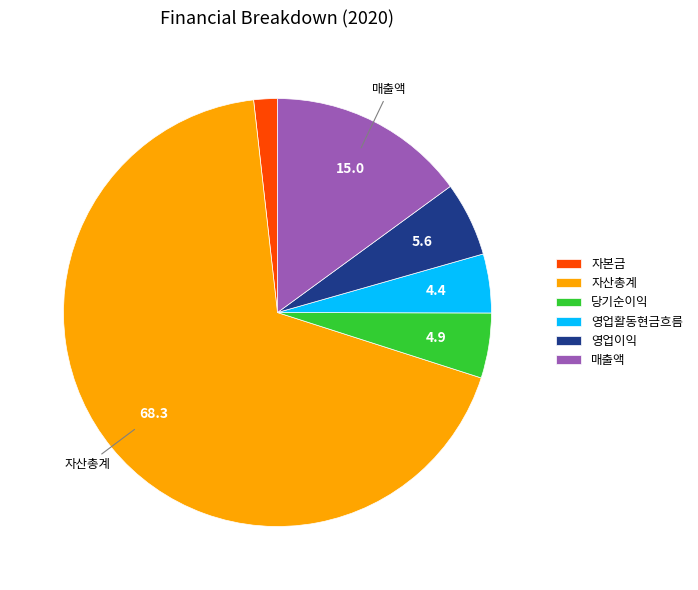

Which category has the biggest portion of the pie?

자산총계